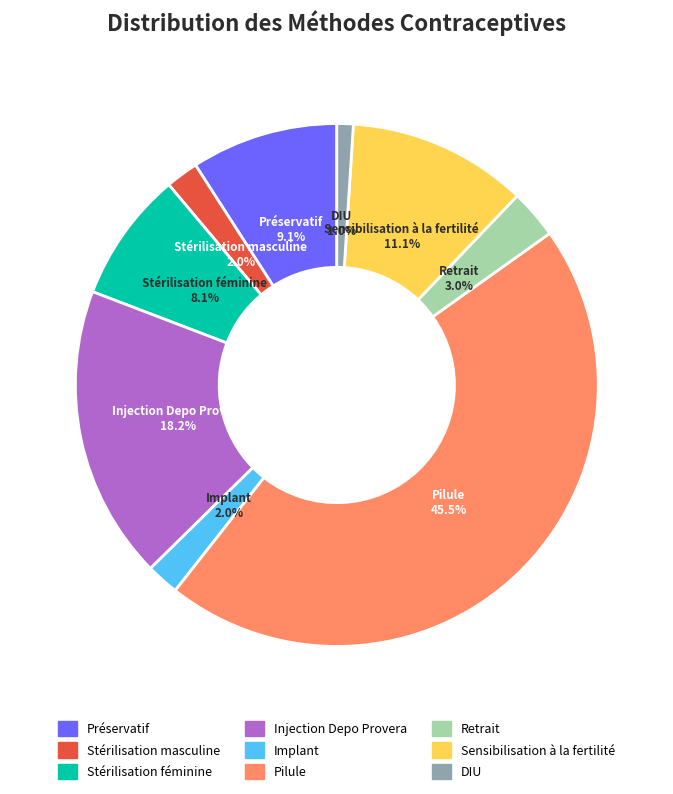

How many segments does this pie chart have?

9